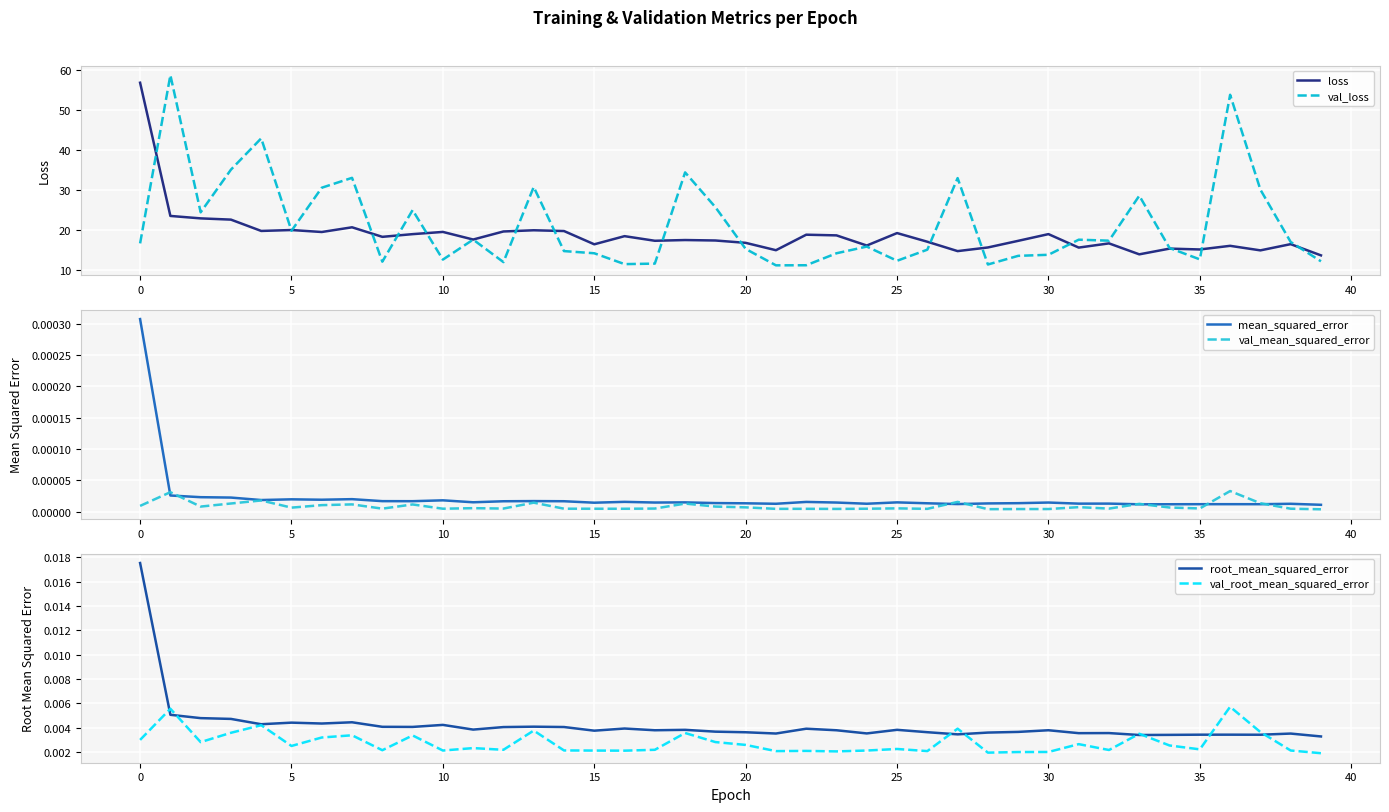

How many lines are shown in the chart?

6